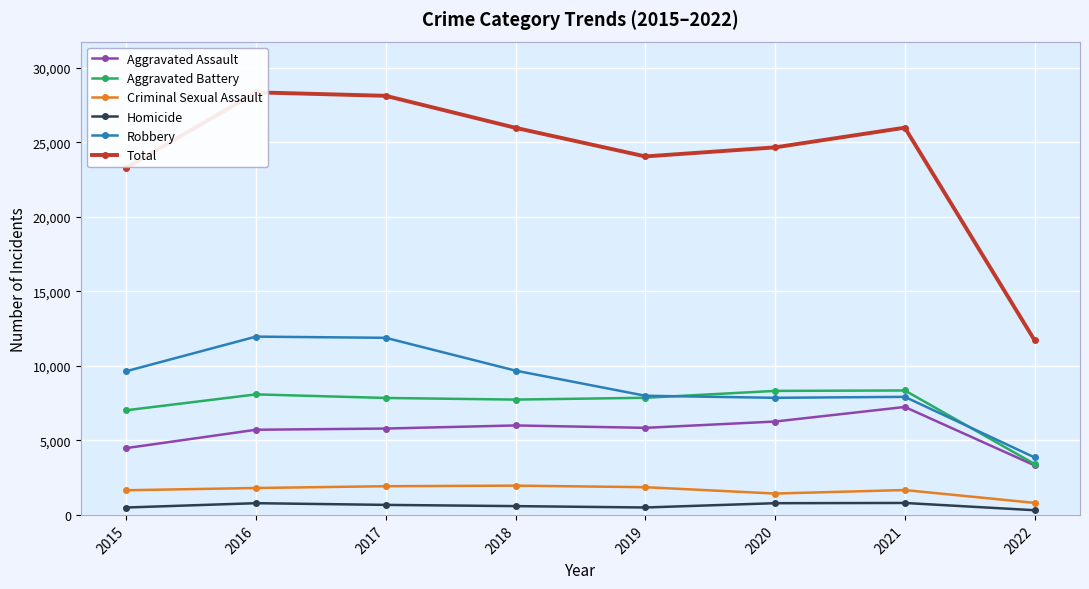

What is the total value across all series at 2020?

49310